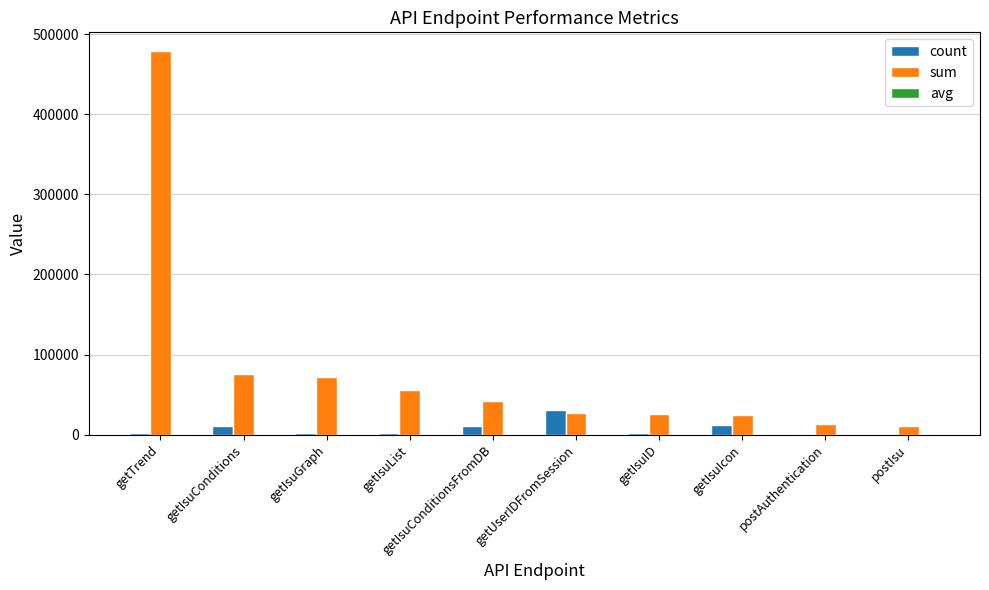

Which series has the largest range (max minus min)?

sum